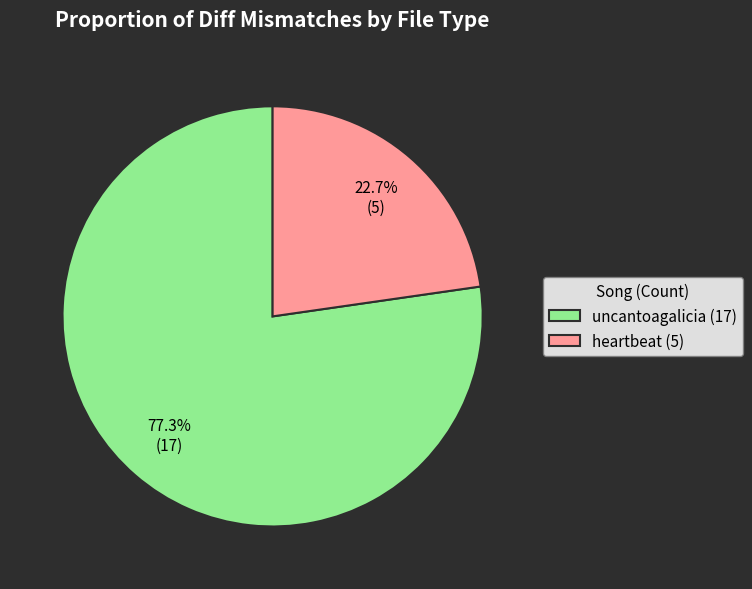

Rank the categories by value from highest to lowest.

uncantoagalicia, heartbeat